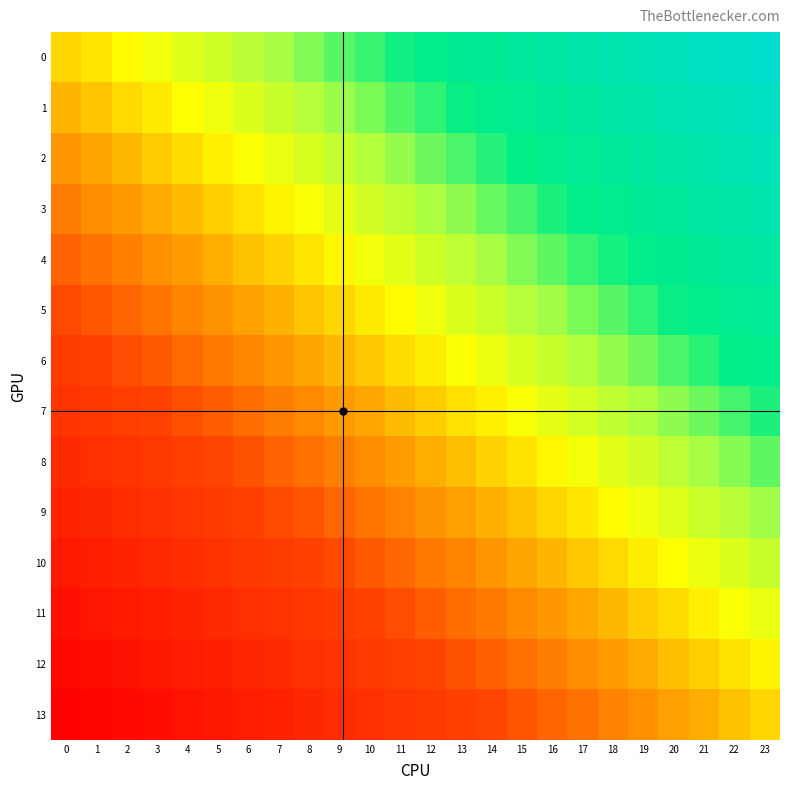

Rank the series at 9 from lowest to highest value.

13, 12, 11, 10, 9, 8, 7, 6, 5, 4, 3, 2, 1, 0